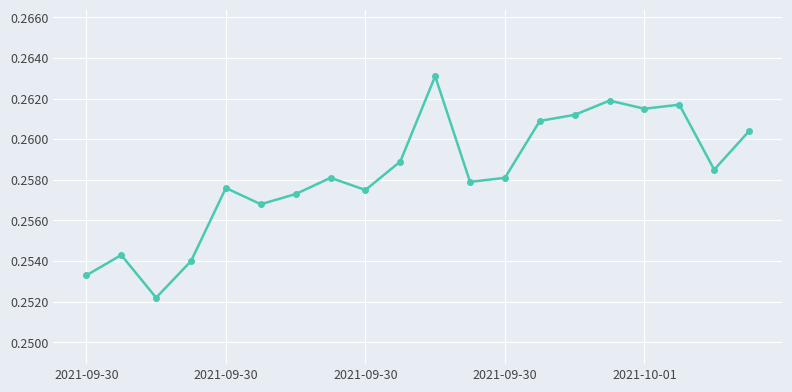

What is the sum of all values?

5.2